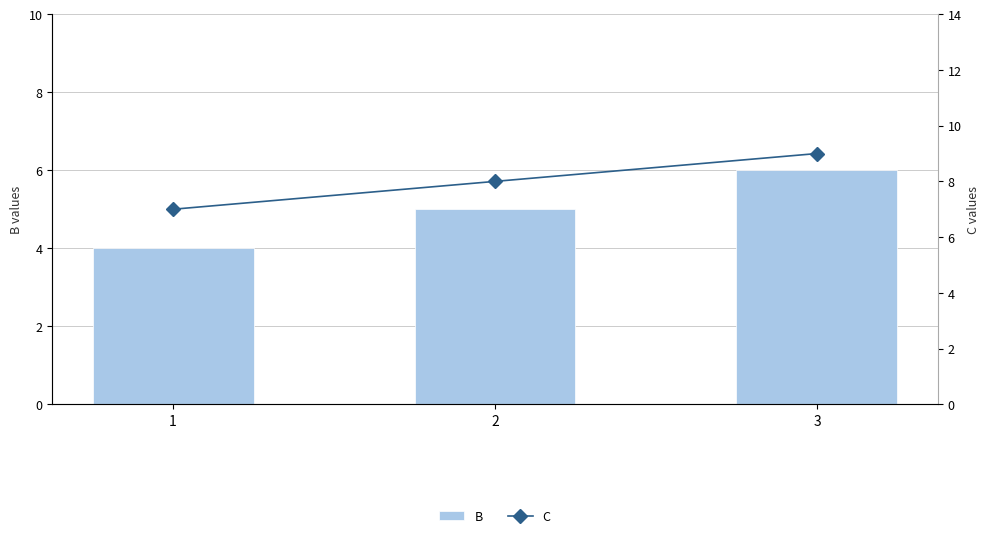

What are all the series names shown in the legend?

B, C